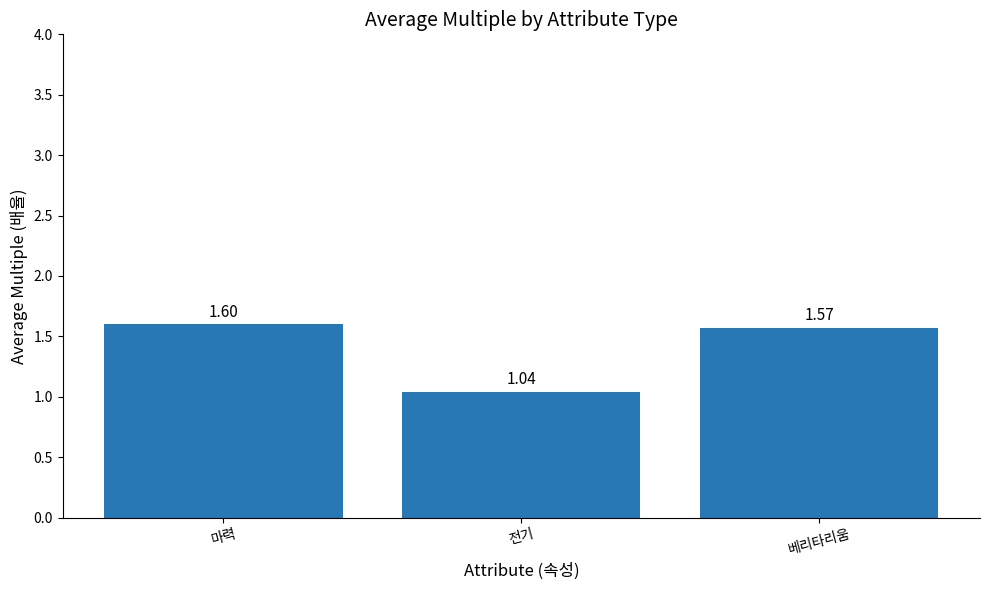

Which has a higher value, 베리타리움 or 전기?

베리타리움